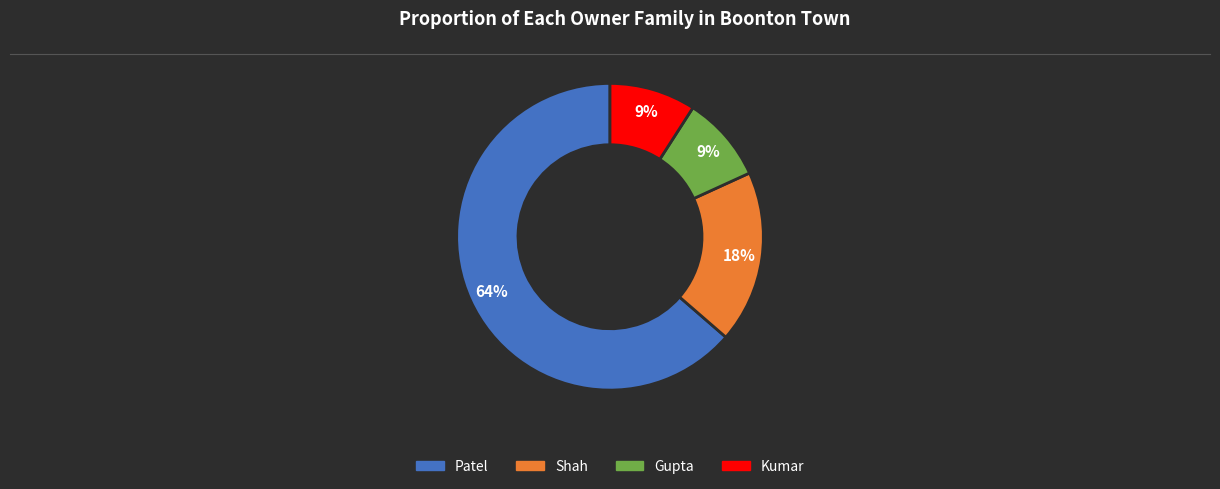

How many slices are in this pie chart?

4